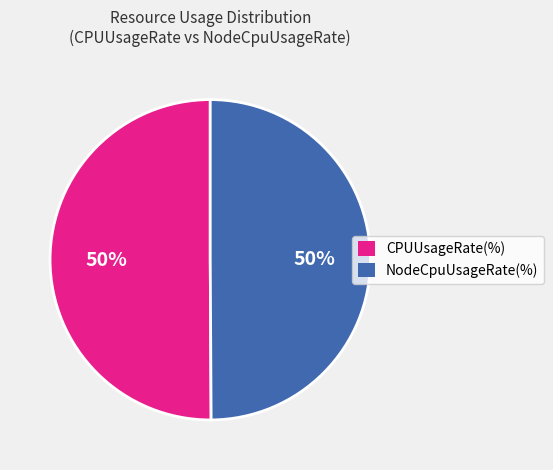

How many segments does this pie chart have?

2